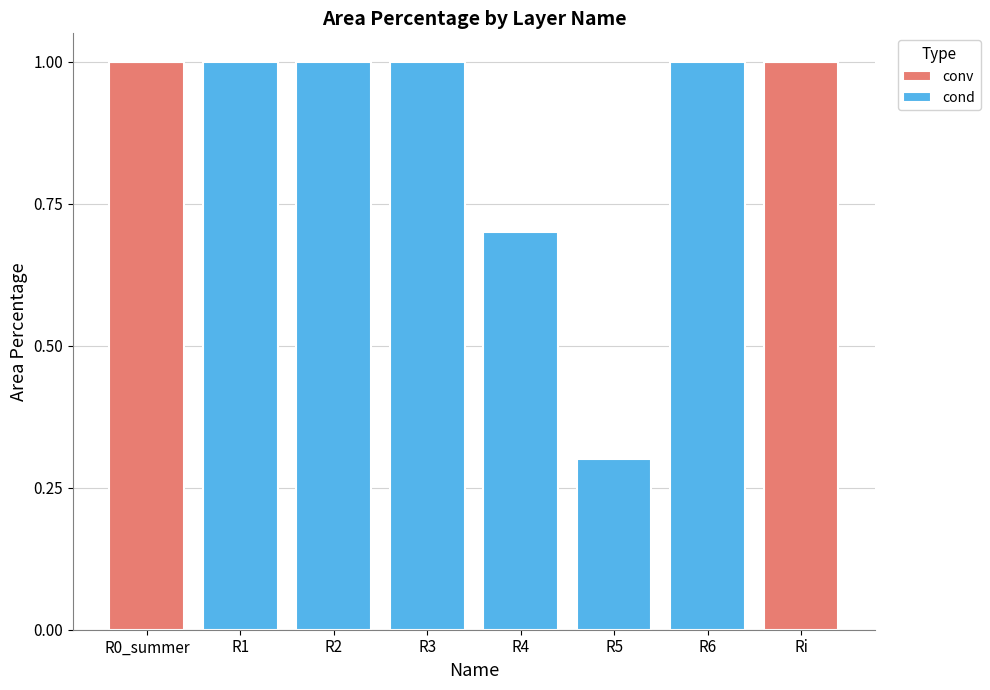

What are all the series names shown in the legend?

conv, cond